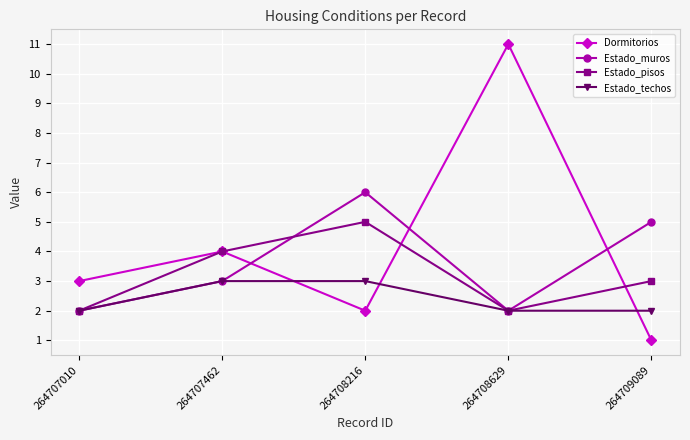

What is the difference between the maximum and minimum values in the Estado_pisos series?

3